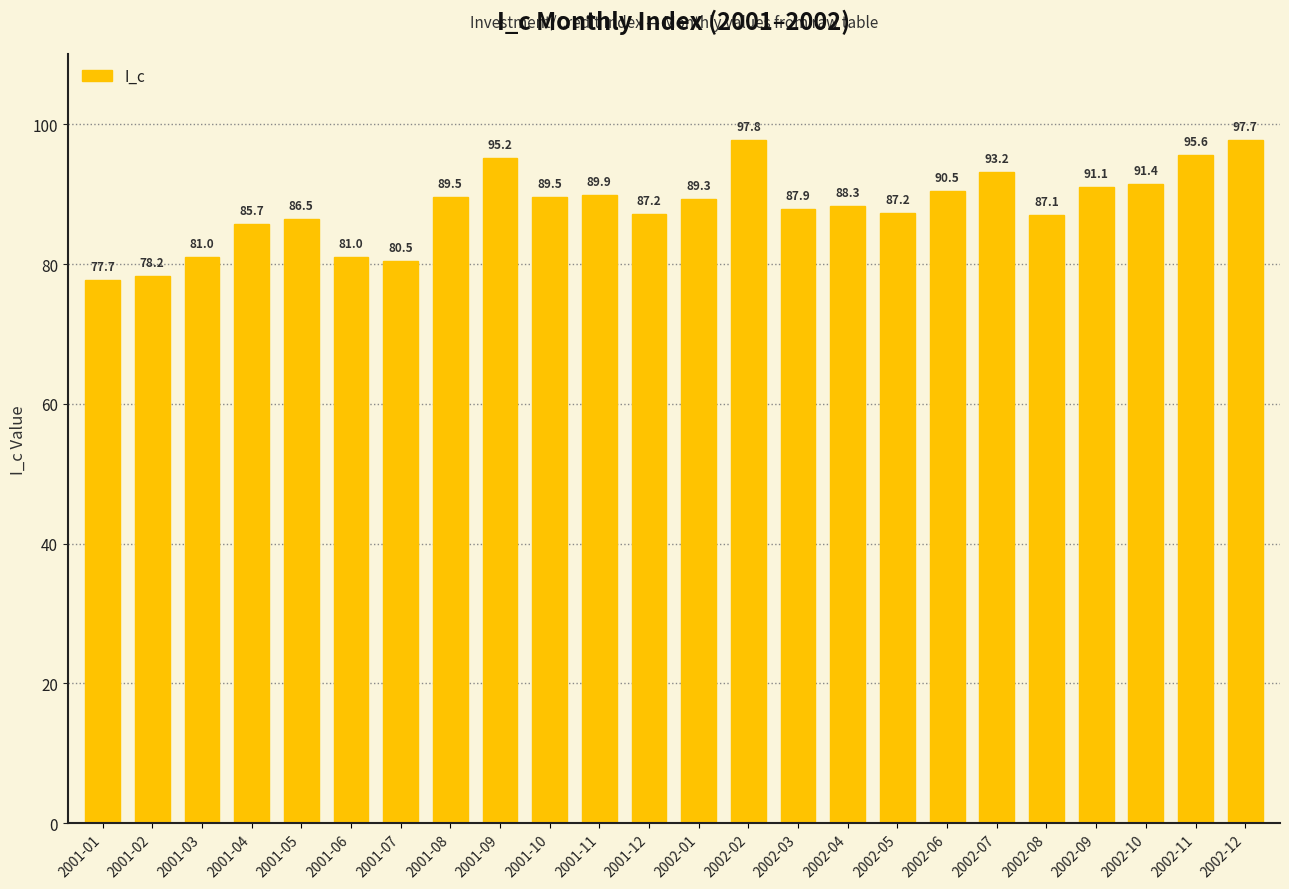

The value at 2001-08 is 51.2. True or false?

False